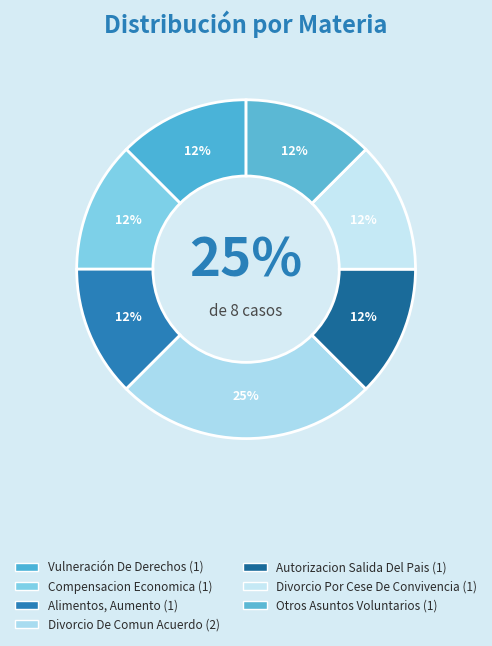

To the nearest percent, what percentage of the pie is Autorizacion Salida Del Pais?

12%